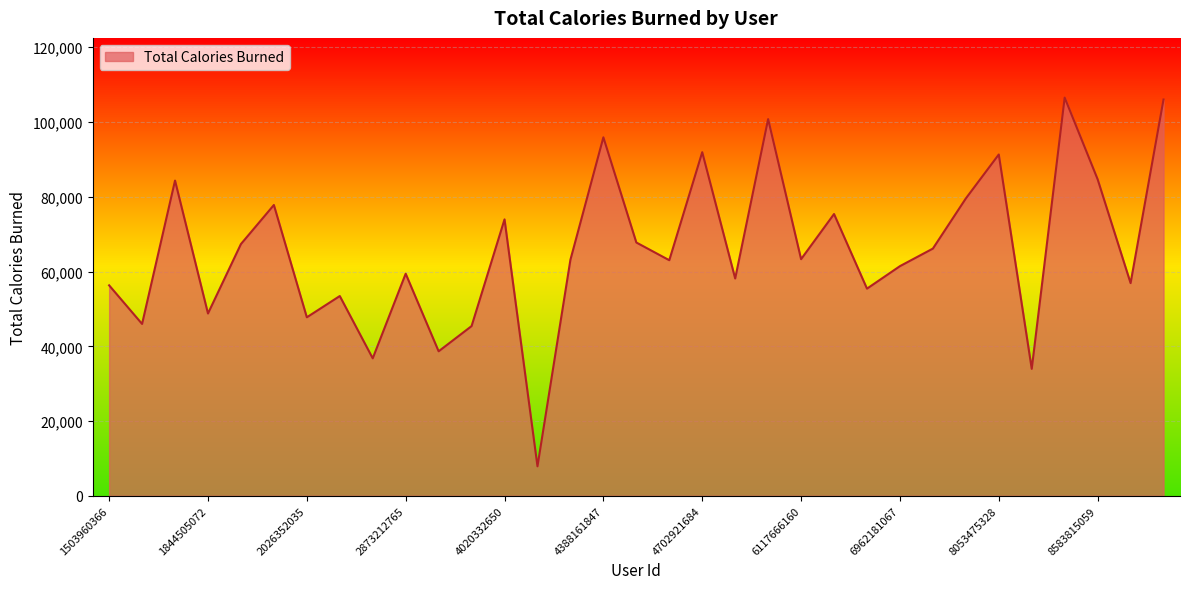

How many lines are shown in the chart?

1